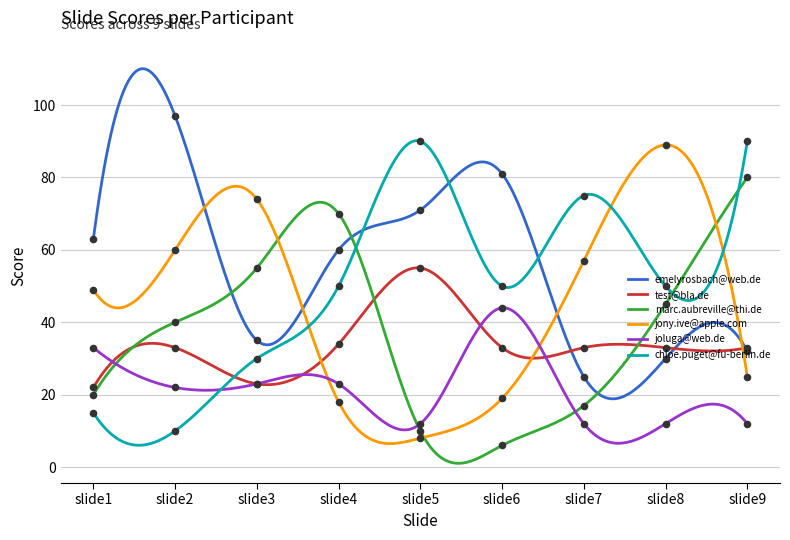

What is the total value across all series at slide9?

272